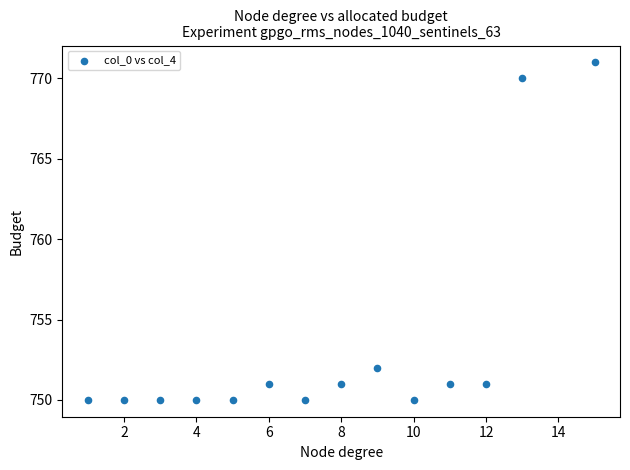

What is the range of Y values (max minus min)?

21